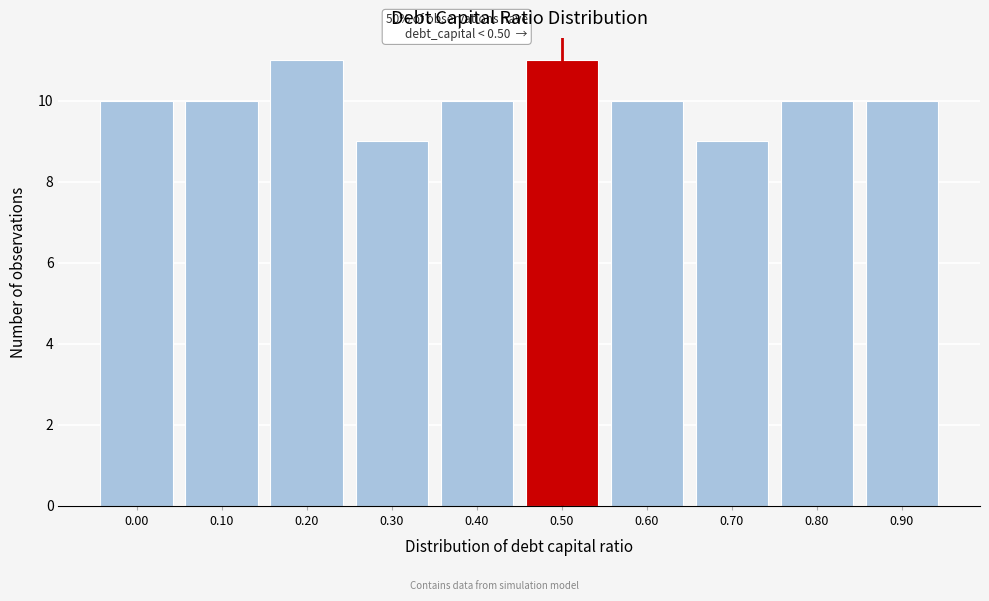

Reading left to right, extract all data points from this chart.

0.00=10	0.10=10	0.20=11	0.30=9	0.40=10	0.50=11	0.60=10	0.70=9	0.80=10	0.90=10